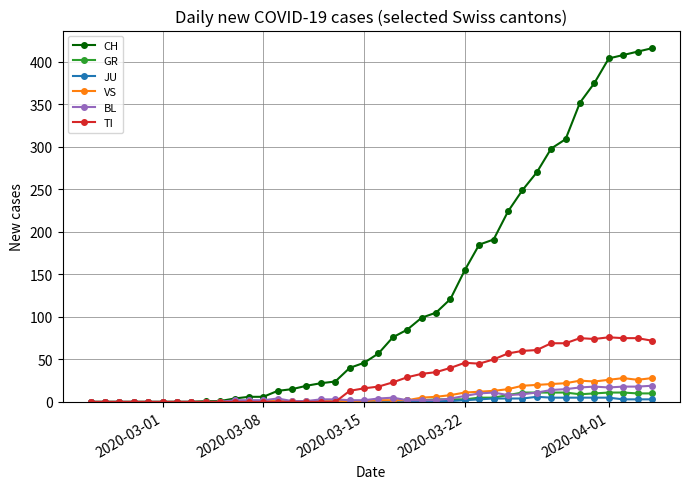

Which series has the largest range (max minus min)?

CH